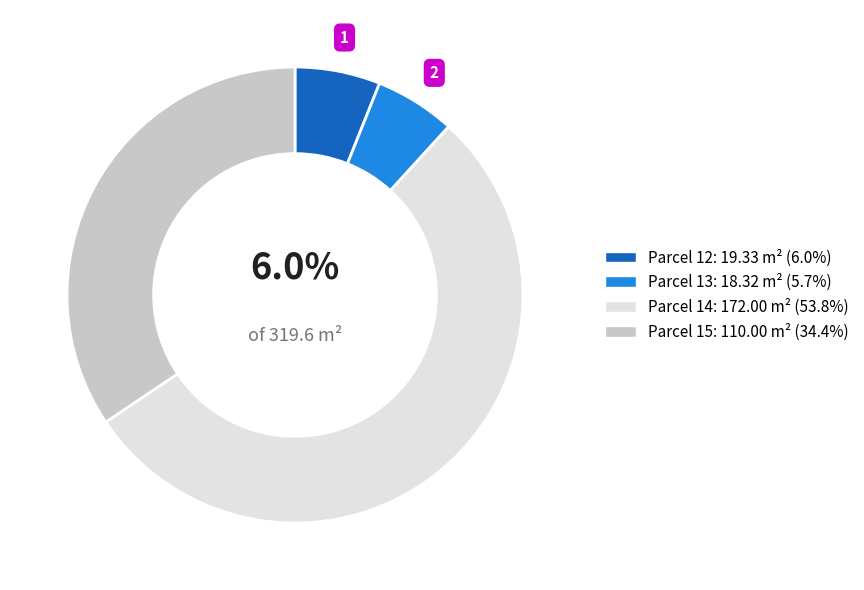

Is there a majority slice in this chart?

Yes